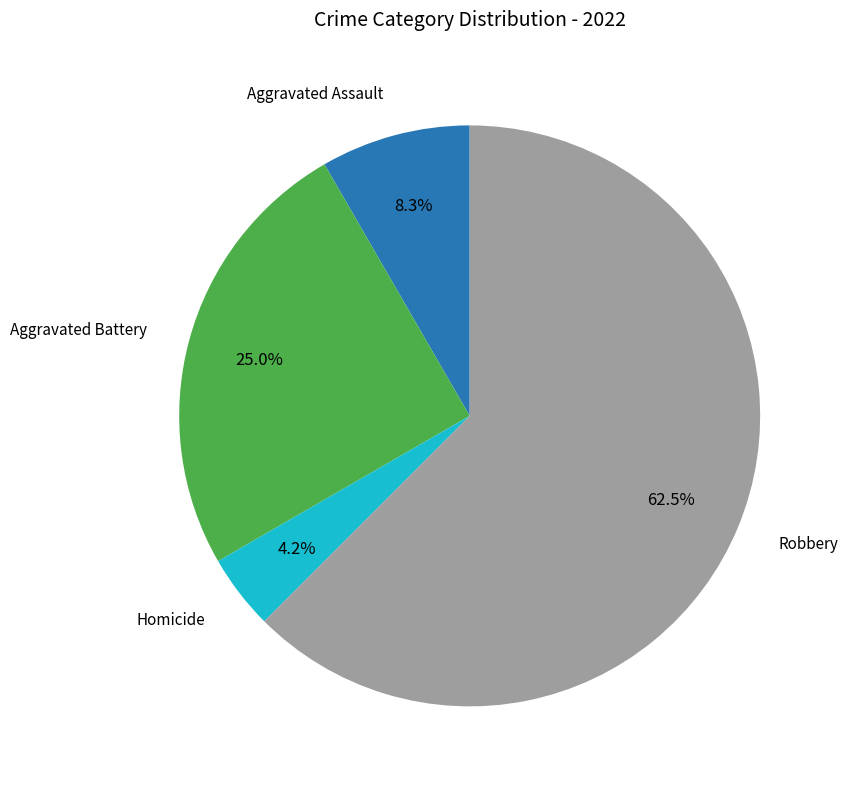

Is there a majority slice in this chart?

Yes